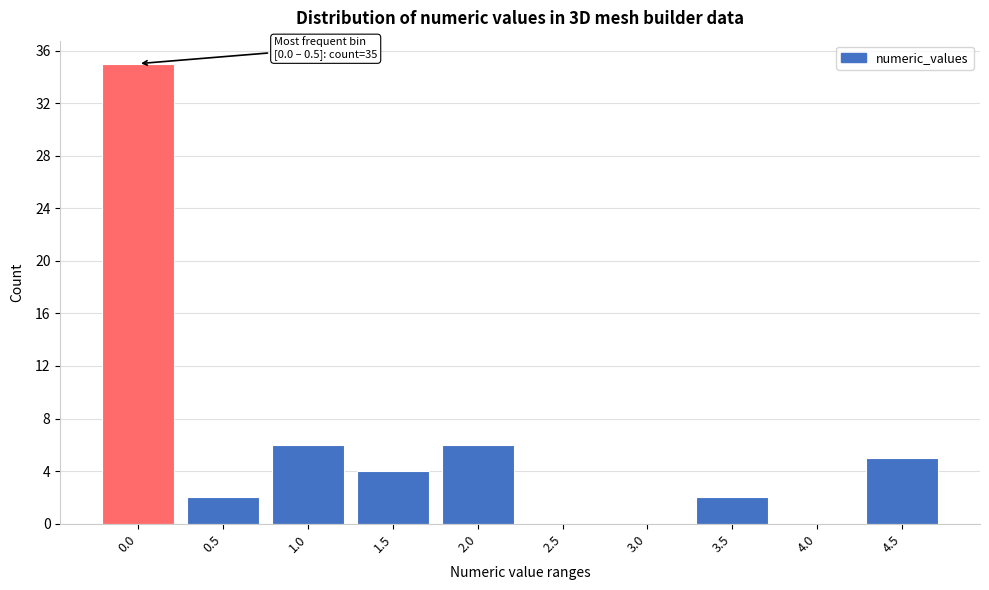

Reading left to right, transcribe all the data shown in this chart.

0.0=35	0.5=2	1.0=6	1.5=4	2.0=6	2.5=0	3.0=0	3.5=2	4.0=0	4.5=5